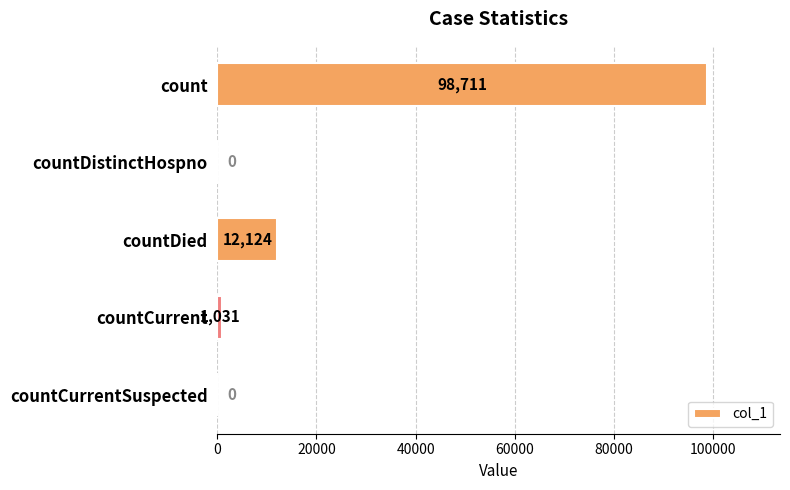

Are the bars horizontal?

Yes